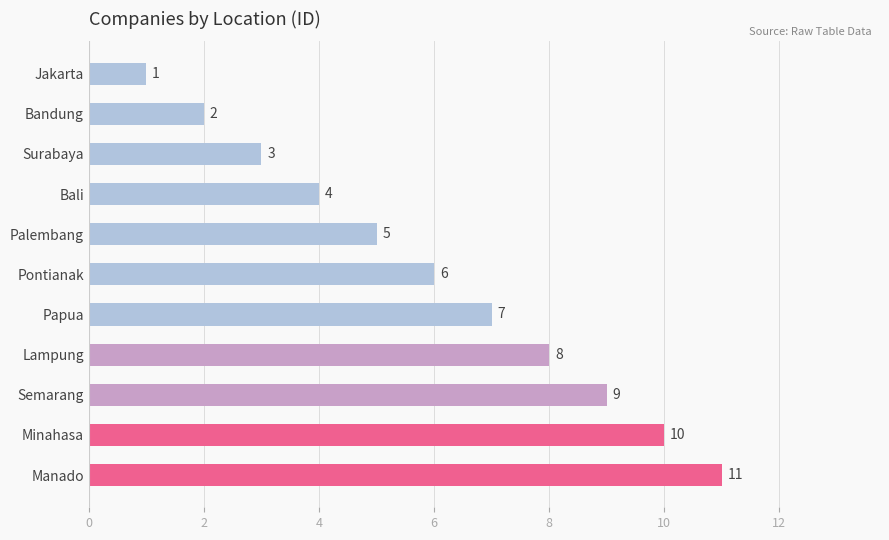

Which has a higher value, Pontianak or Minahasa?

Minahasa